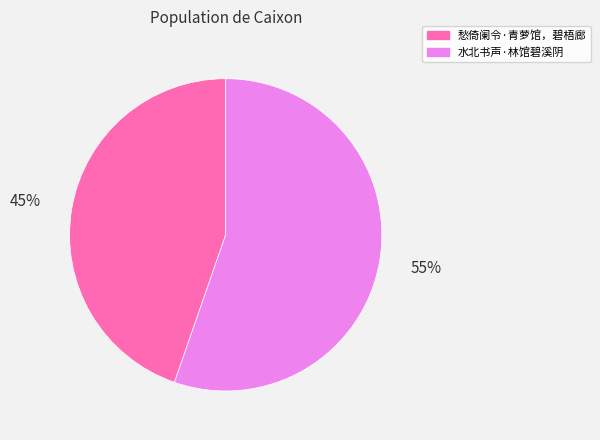

Is 愁倚阑令·青萝馆，碧梧廊 the majority of the pie?

No